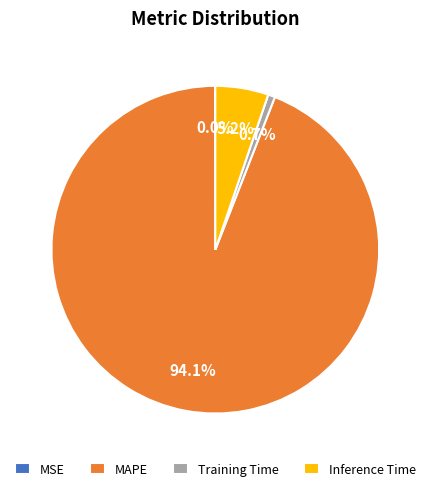

How much of the chart is everything except Training Time?

99.3%